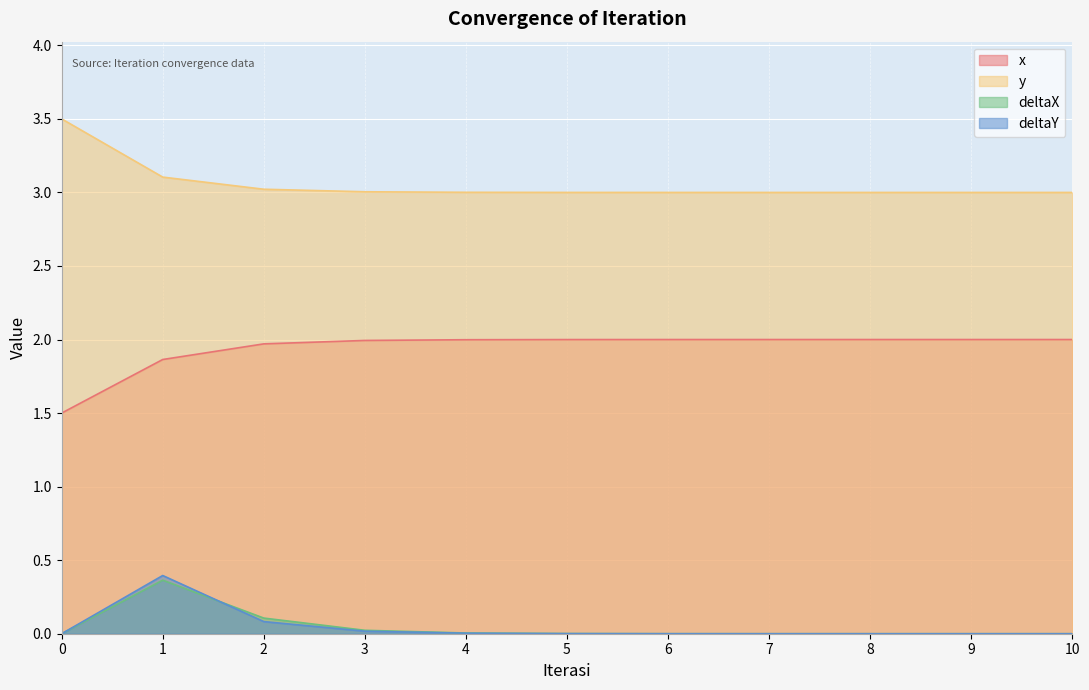

The deltaY series shows 0.0 at 9. True or false?

False